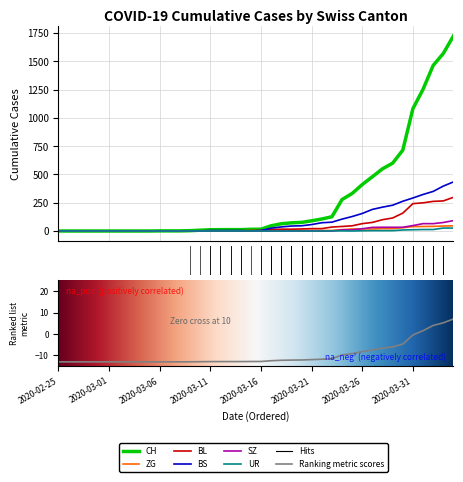

How many data points in BL are less than 5?

19